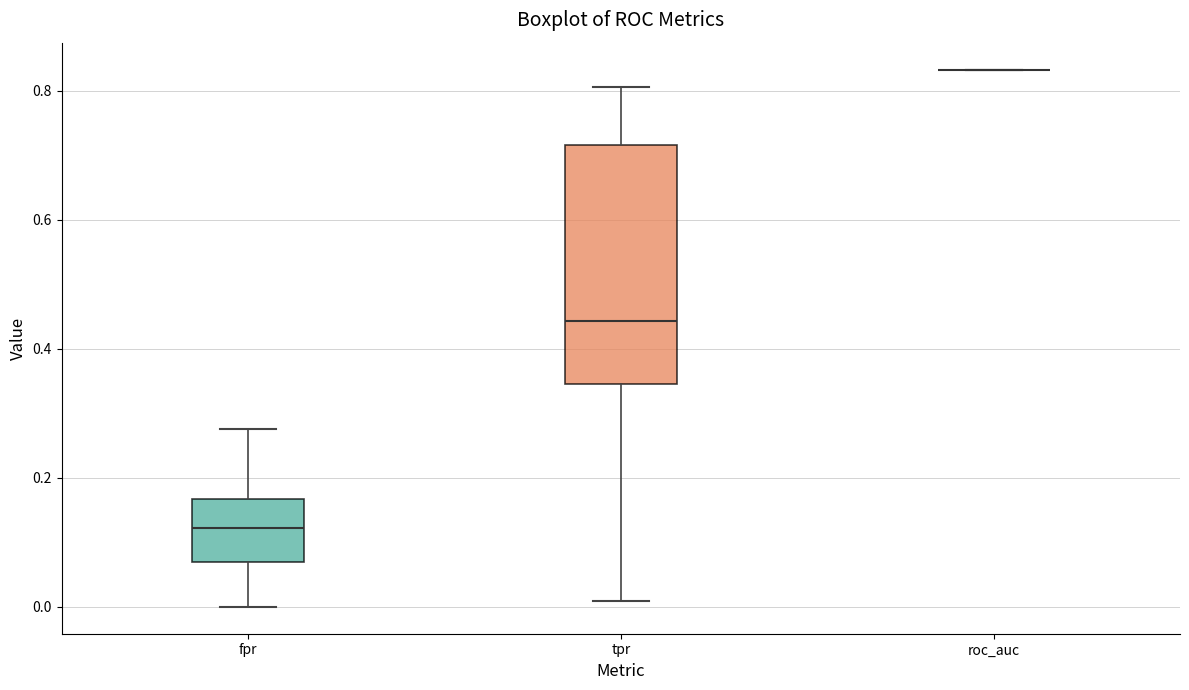

Where does the lower whisker of the box for tpr end on the y-axis? The values are not printed on the chart, so give them approximately, as read against the axis.

0.00